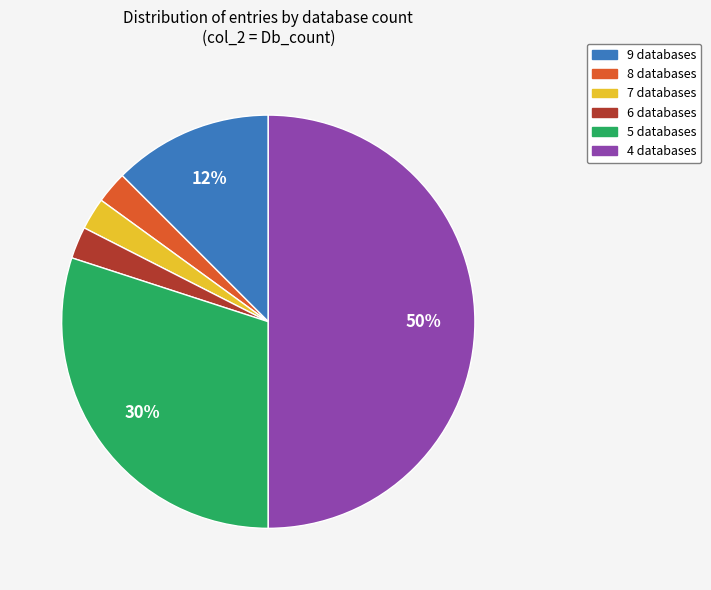

Does 5 databases account for over 50% of the chart?

No